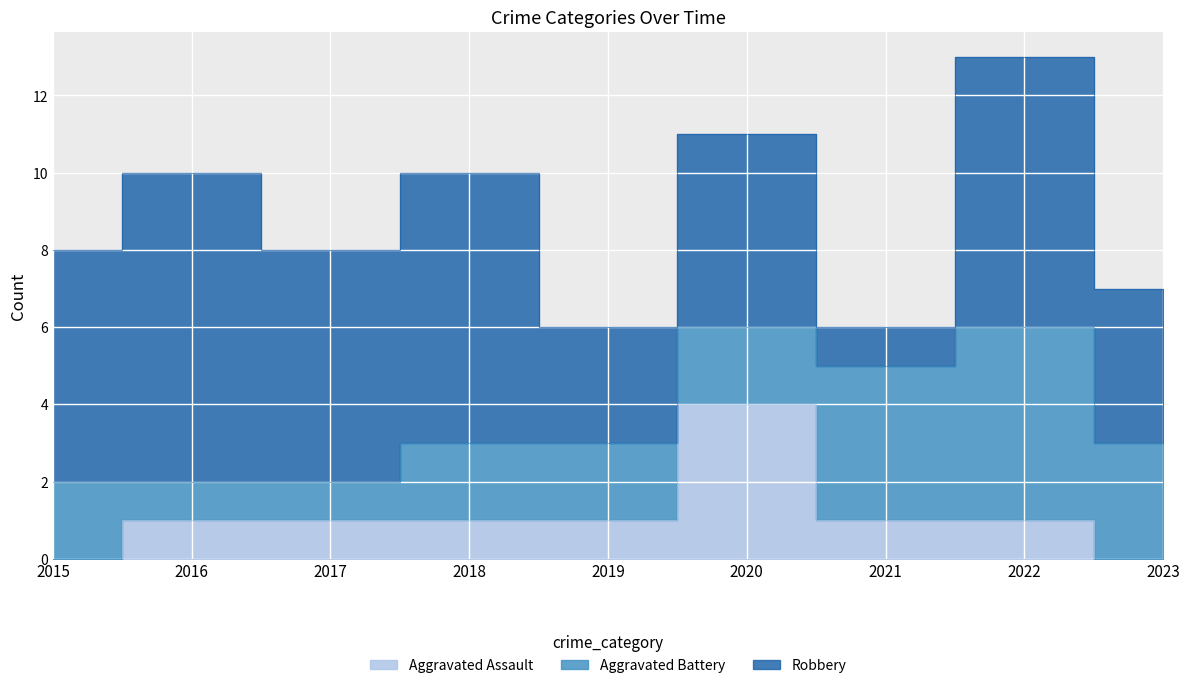

Reading left to right, list all the values displayed in this chart.

Aggravated Assault: 2015=0	2016=1	2017=1	2018=1	2019=1	2020=4	2021=1	2022=1	2023=0
Aggravated Battery: 2015=2	2016=1	2017=1	2018=2	2019=2	2020=2	2021=4	2022=5	2023=3
Robbery: 2015=6	2016=8	2017=6	2018=7	2019=3	2020=5	2021=1	2022=7	2023=4